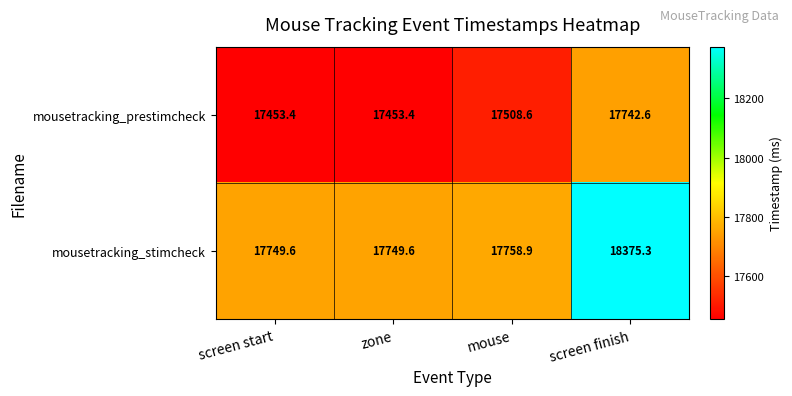

What is the difference between the mousetracking_prestimcheck values at mouse and screen finish?

234.0